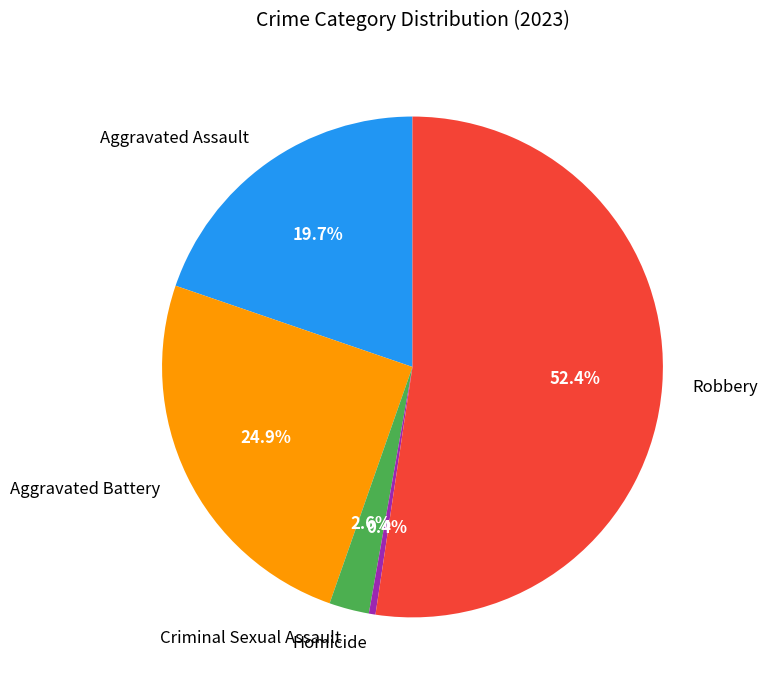

Which category has the biggest portion of the pie?

Robbery